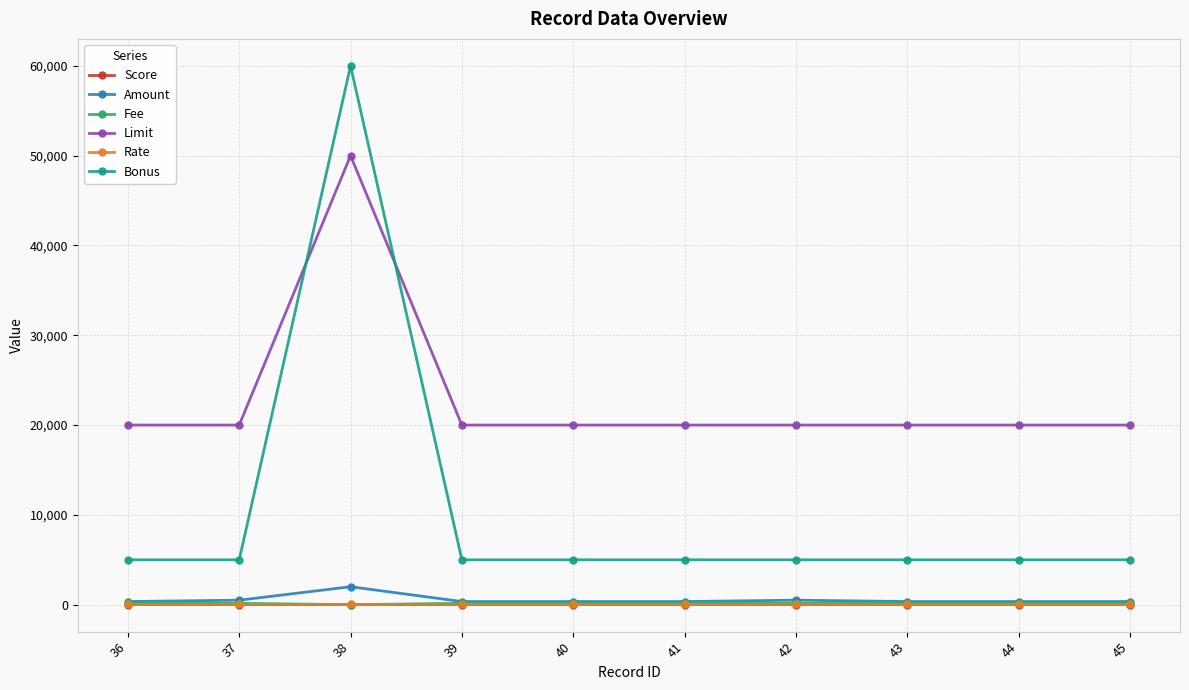

What value does the Limit series have at 36, to the nearest 100?

20000